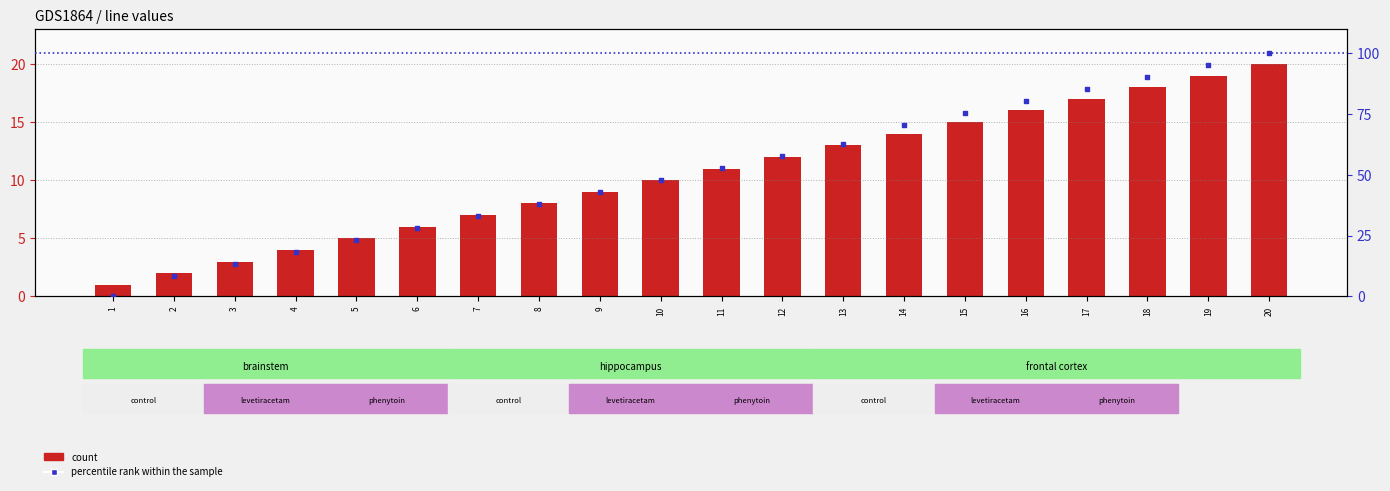

At which category is the sum across all series the highest?

20